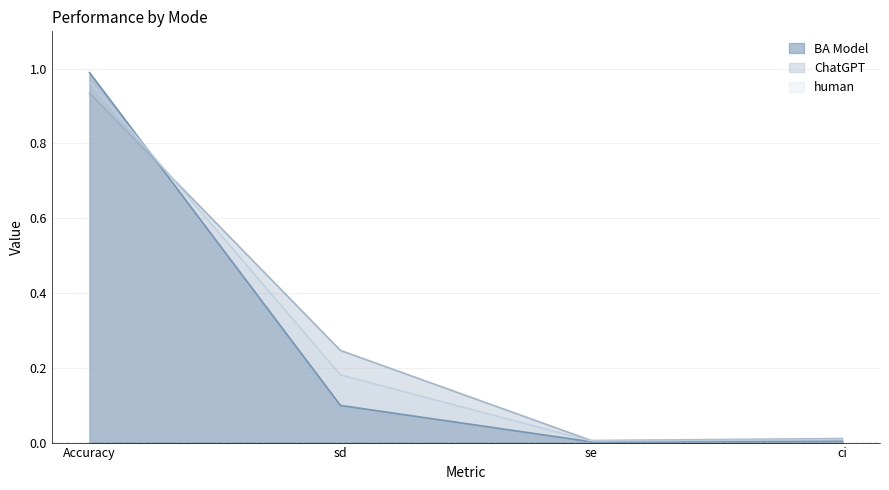

Where is the first local minimum for human?

se